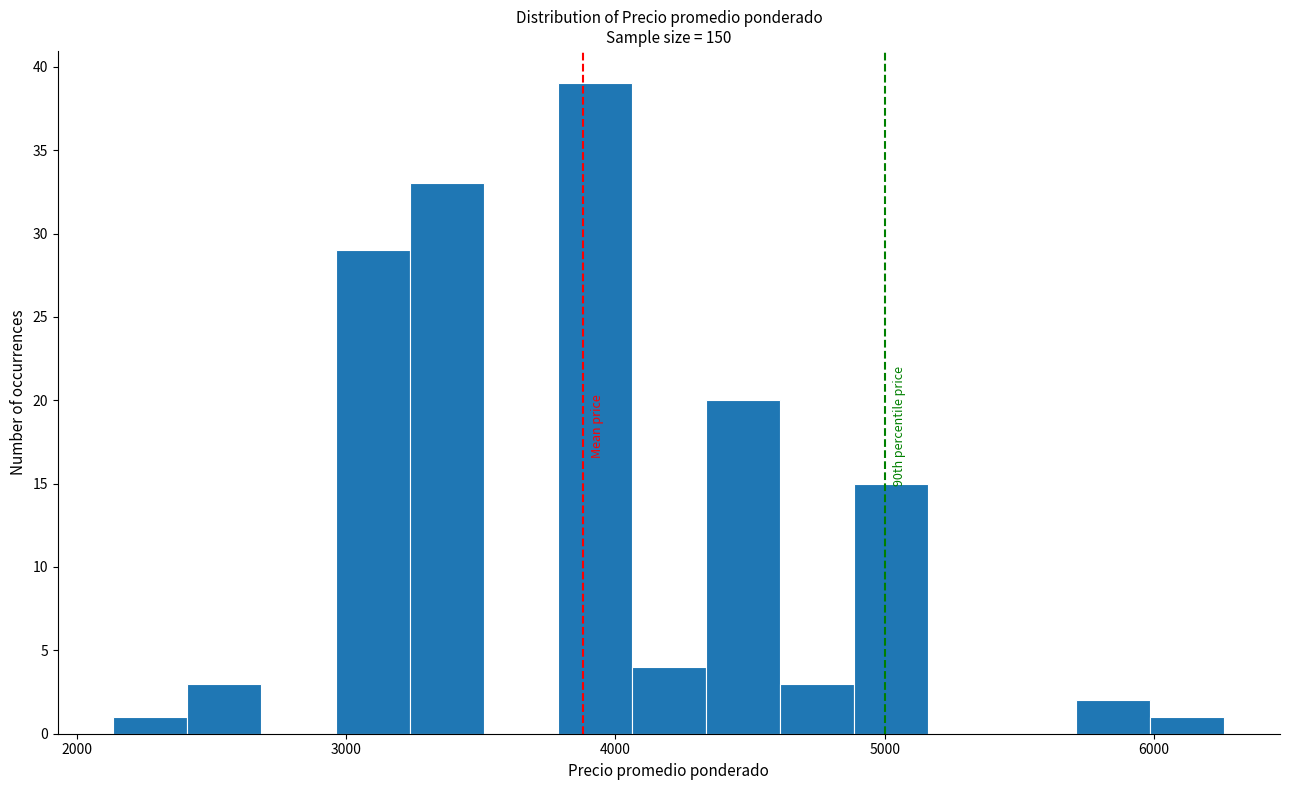

Read against the x-axis, roughly where is the centre of the tallest bar?

3900